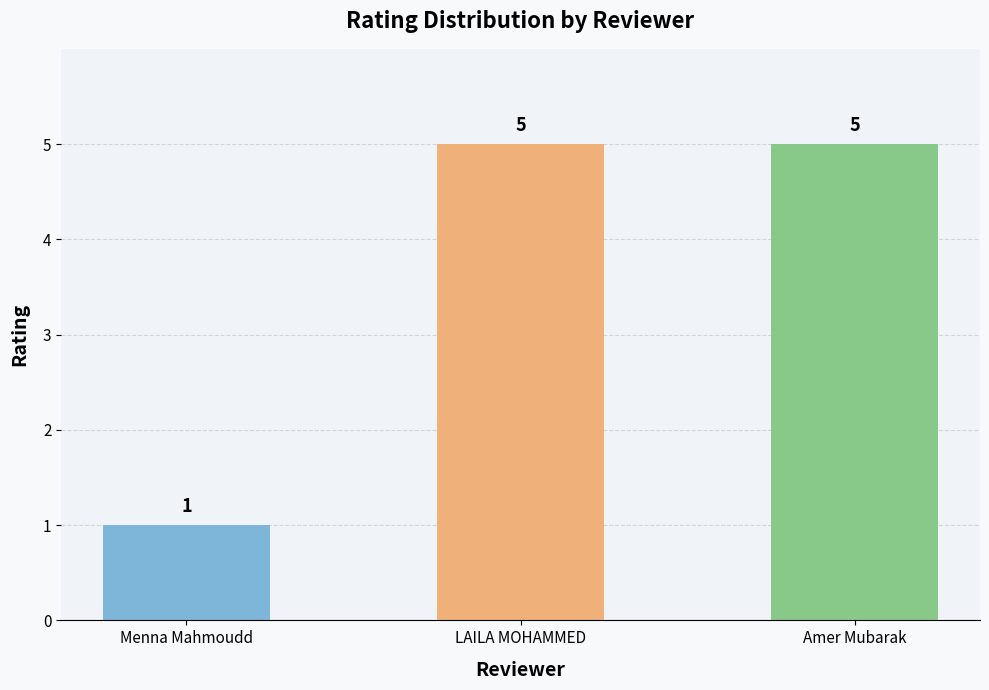

Read the value at Amer Mubarak.

5